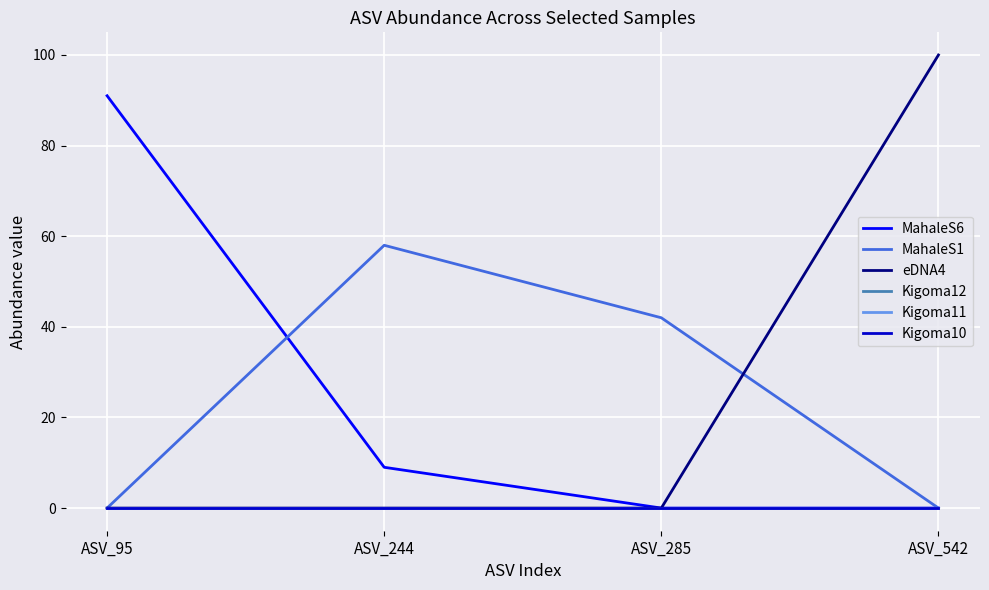

True or false: Kigoma11 and MahaleS1 cross at least once.

False